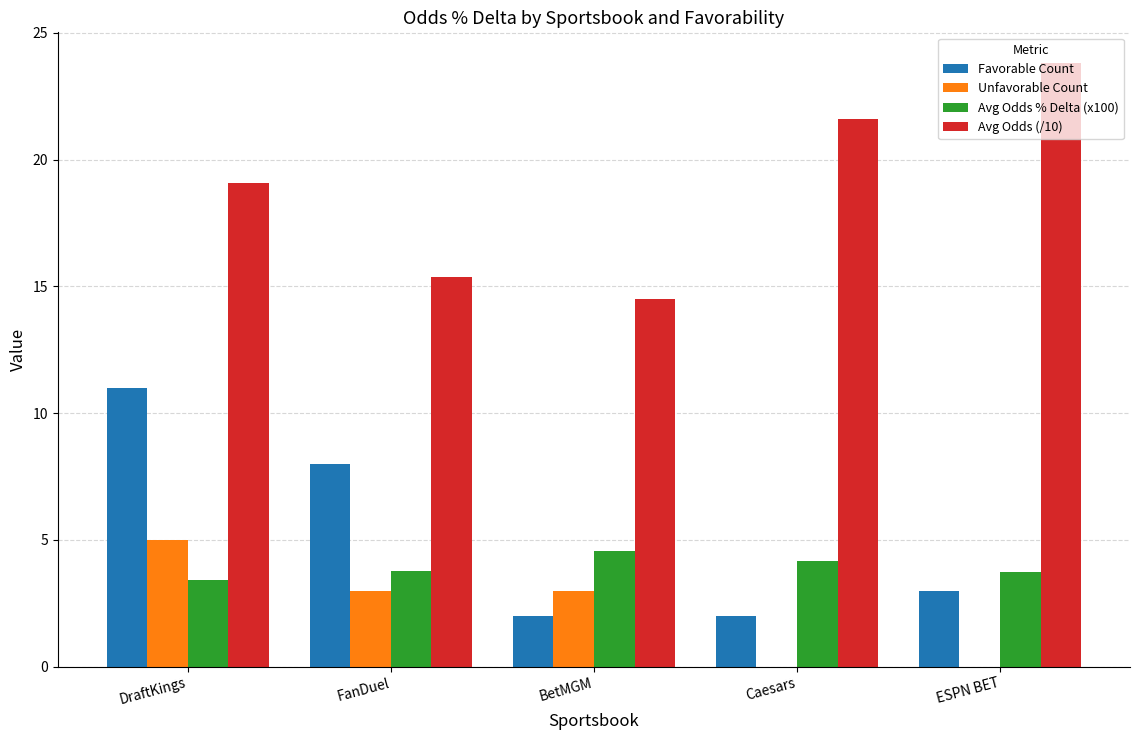

What are all the series names shown in the legend?

Favorable Count, Unfavorable Count, Avg Odds % Delta (x100), Avg Odds (/10)